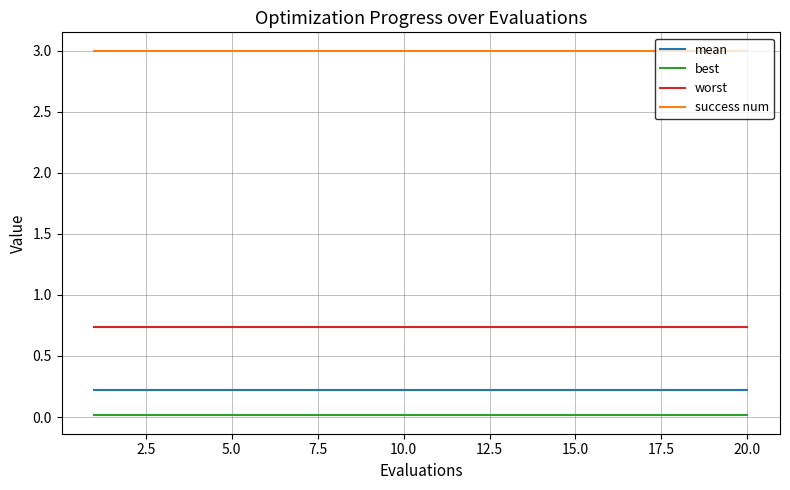

What is the maximum value shown in the chart?

3.0